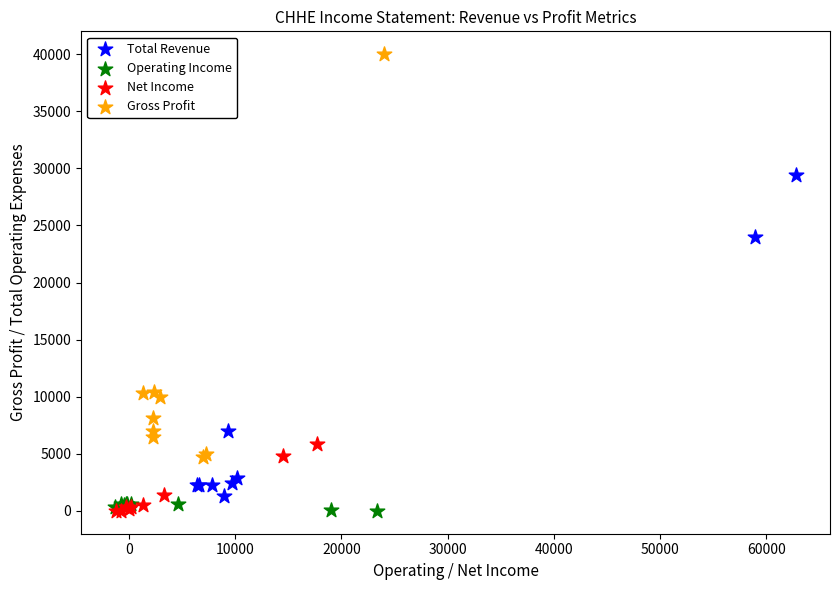

Which series reaches the maximum Y coordinate?

Gross Profit